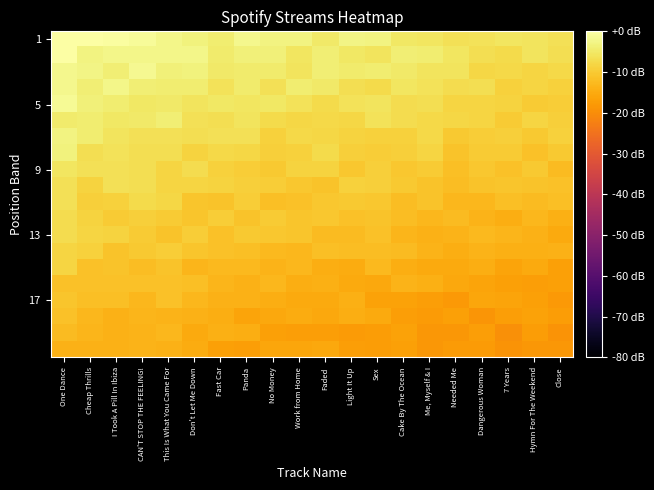

How many series are shown in this chart?

20